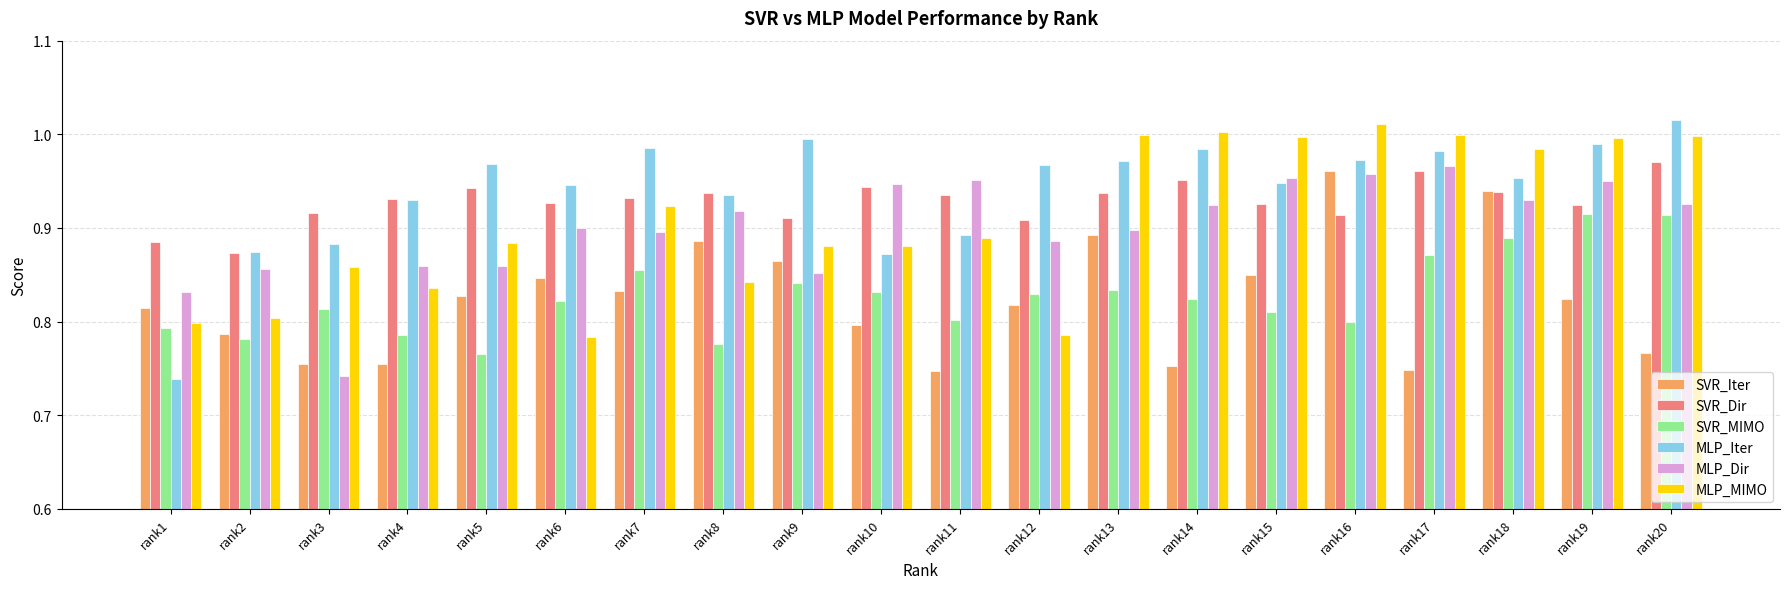

Which series has the largest total across all categories?

MLP_Iter